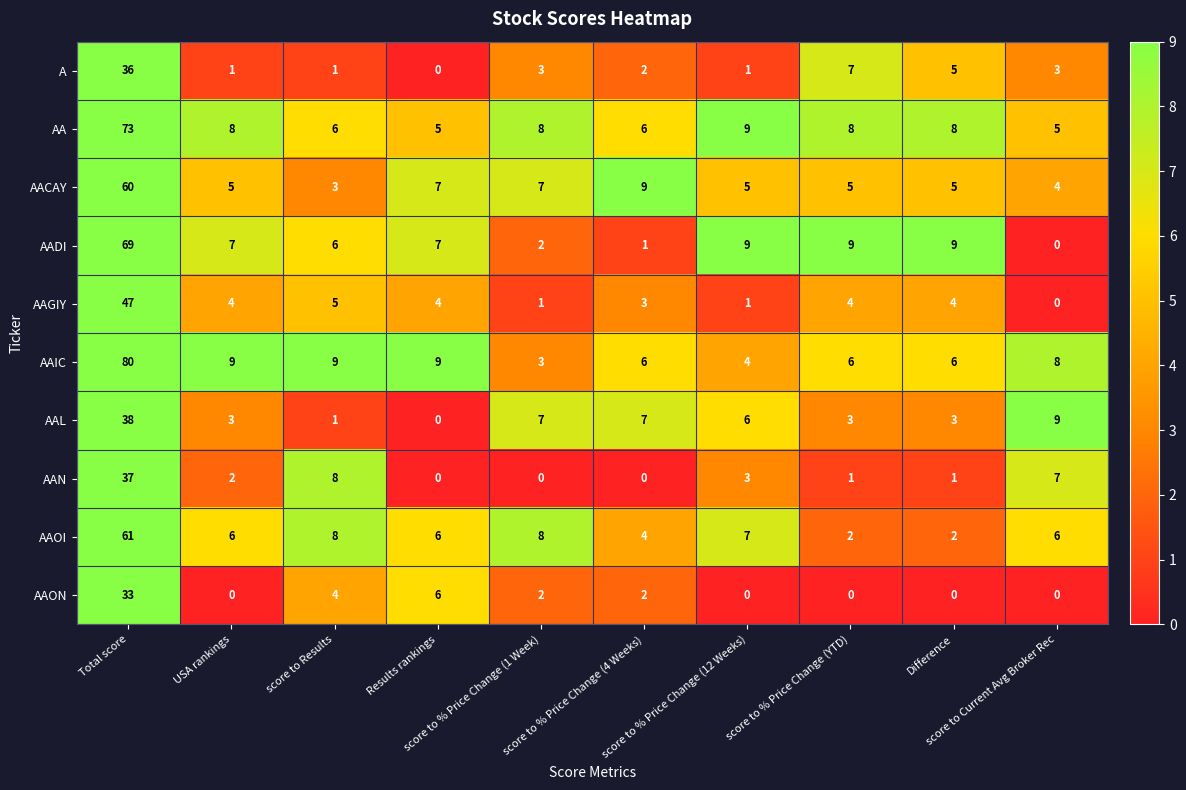

What is the highest value of the AAIC series?

80